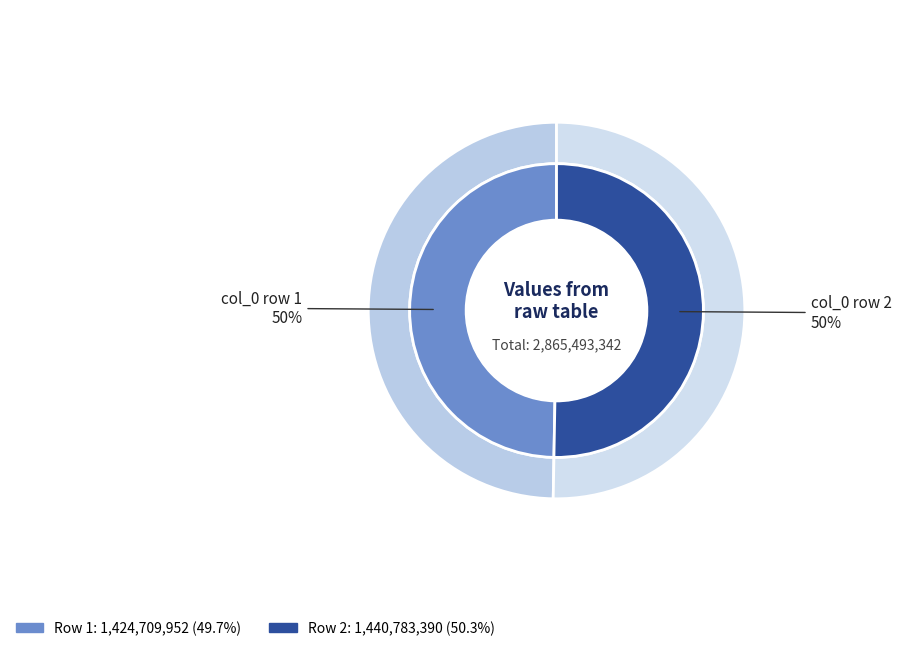

What percentage is the 1440783390 slice, to the nearest percent?

50%